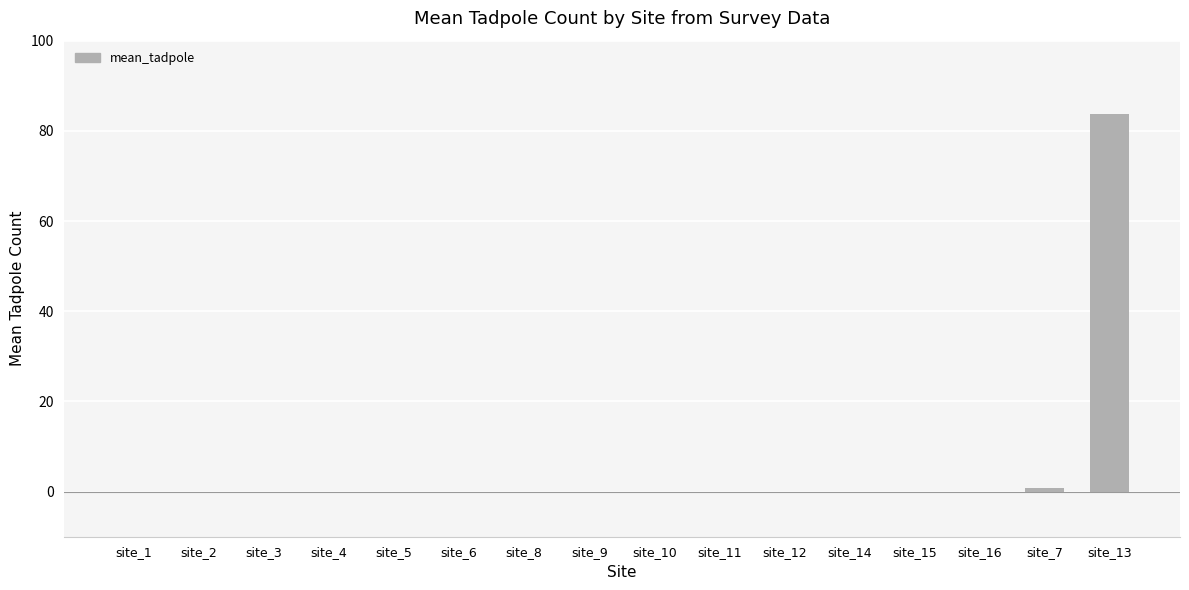

Are the bars horizontal?

No